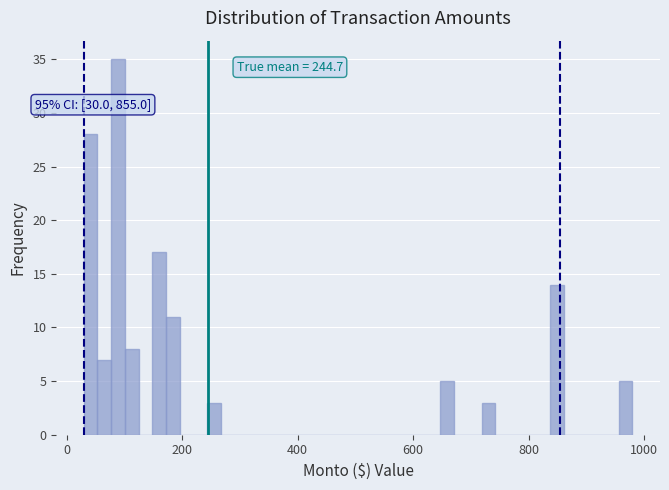

Read against the x-axis, roughly where is the centre of the tallest bar?

80